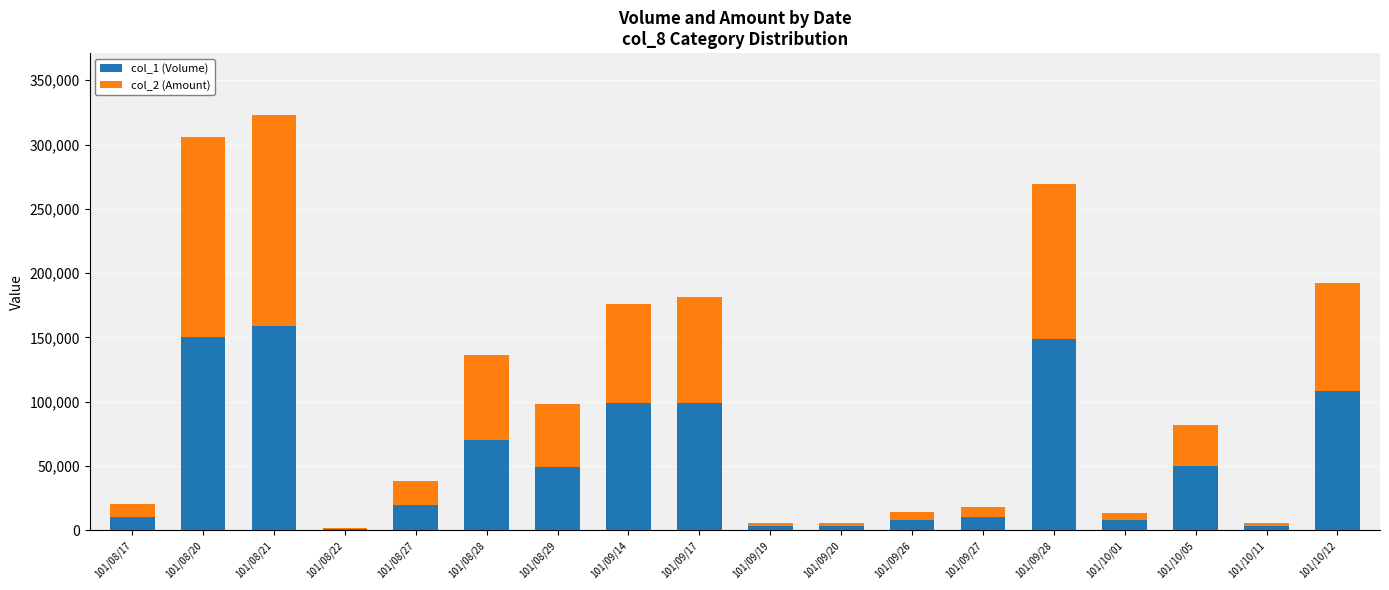

At which category is the sum across all series the highest?

101/08/21